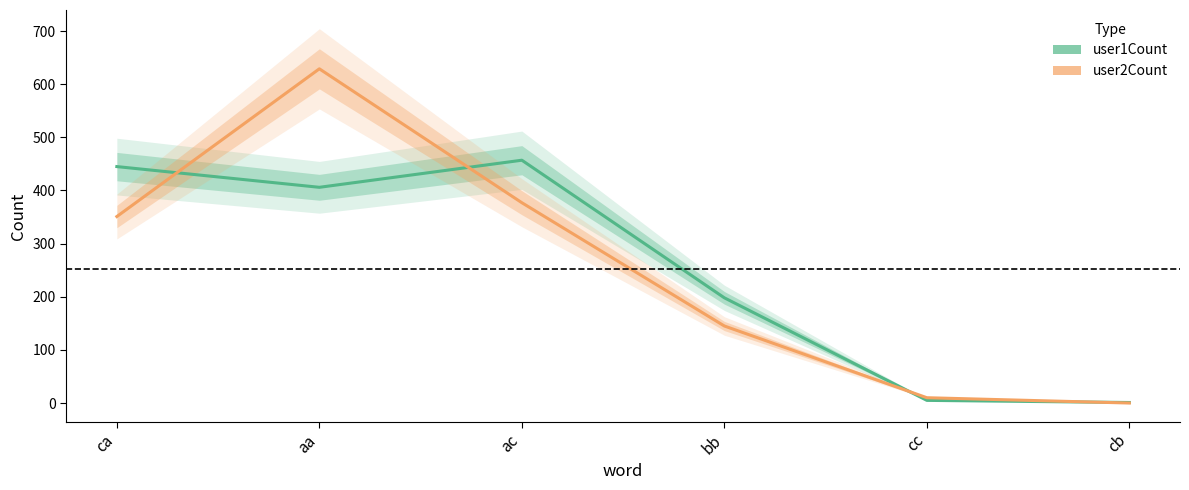

Between which two adjacent categories do user2Count and user1Count first intersect?

ca and aa